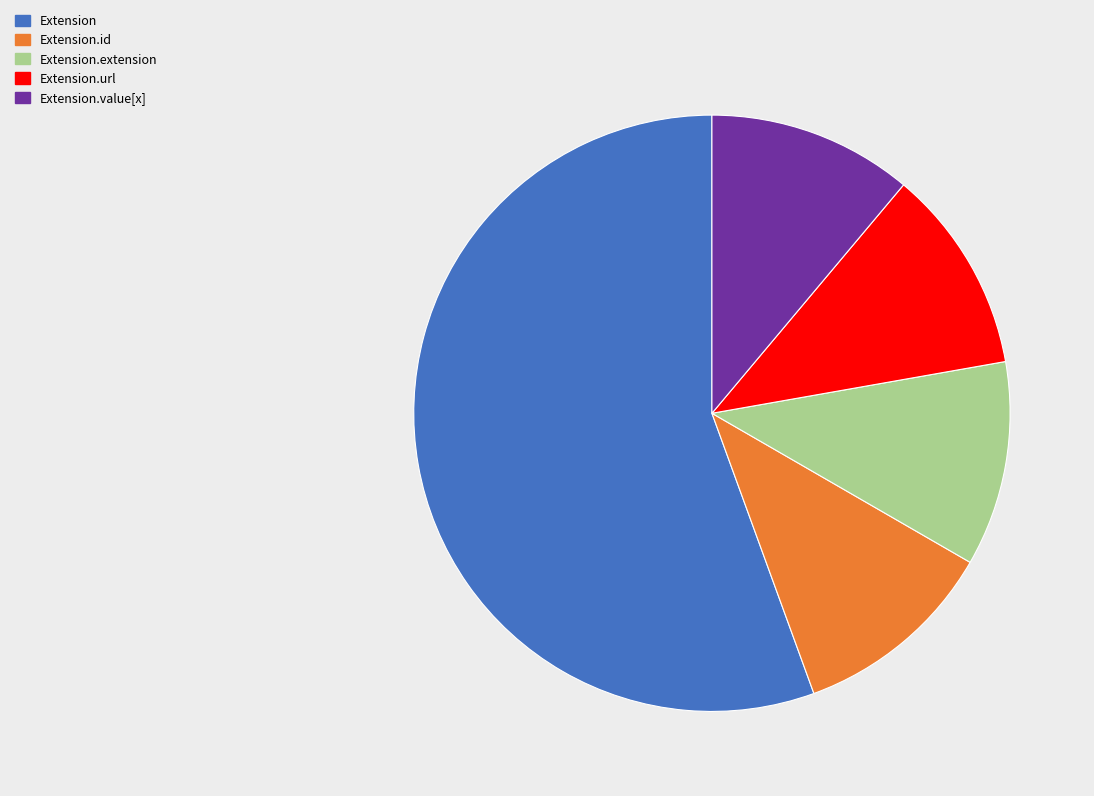

Which slice is the largest?

Extension